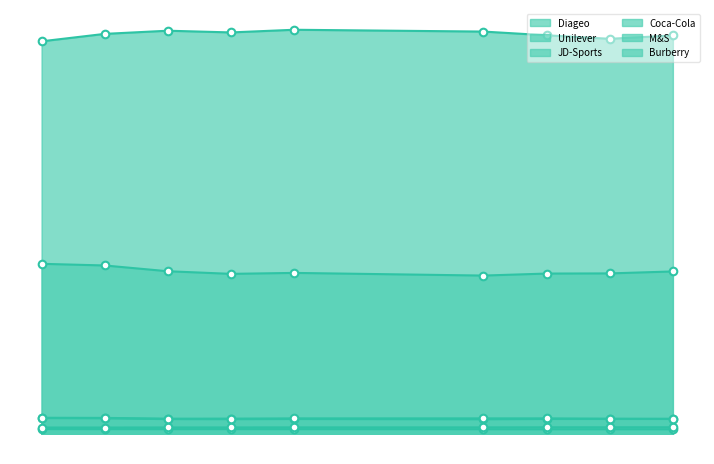

At which category is the sum across all series the highest?

2022-04-05